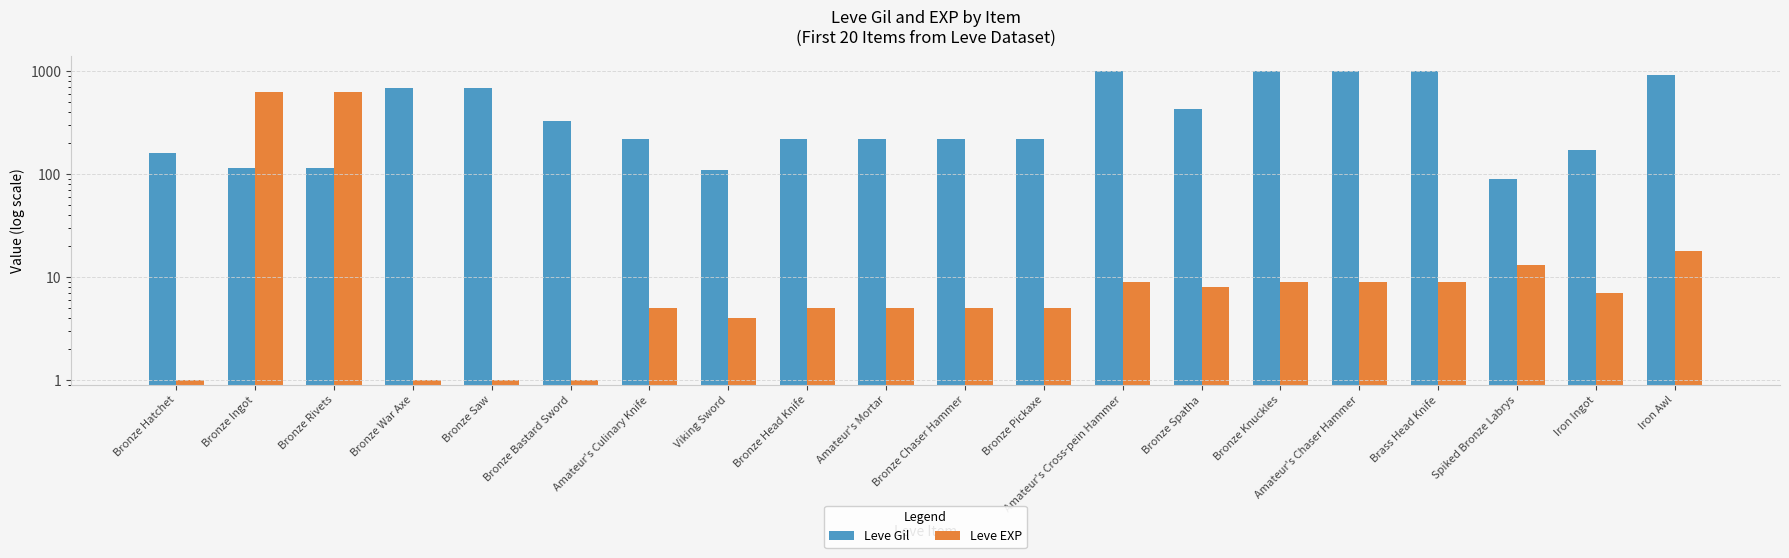

What is the value of the Leve EXP bar at the 2nd from the left?

630